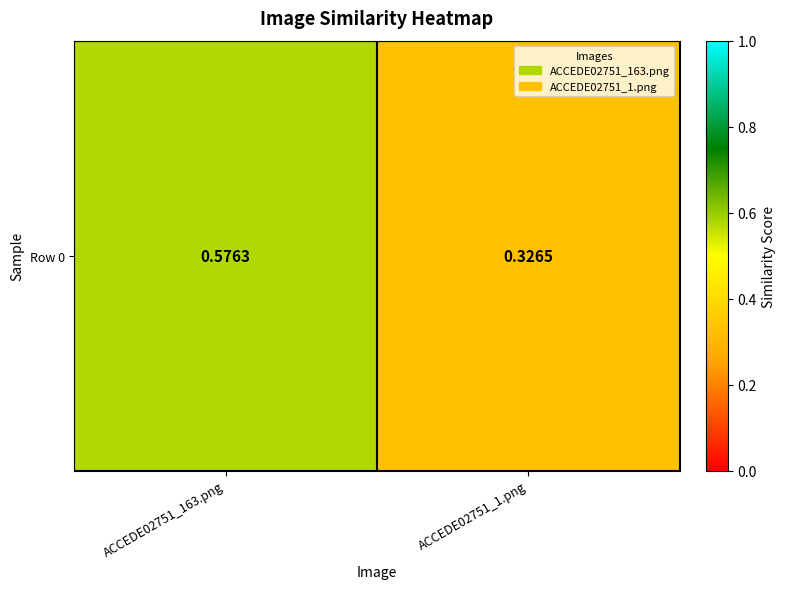

Is it true that the value at ACCEDE02751_1.png is 0.3?

True